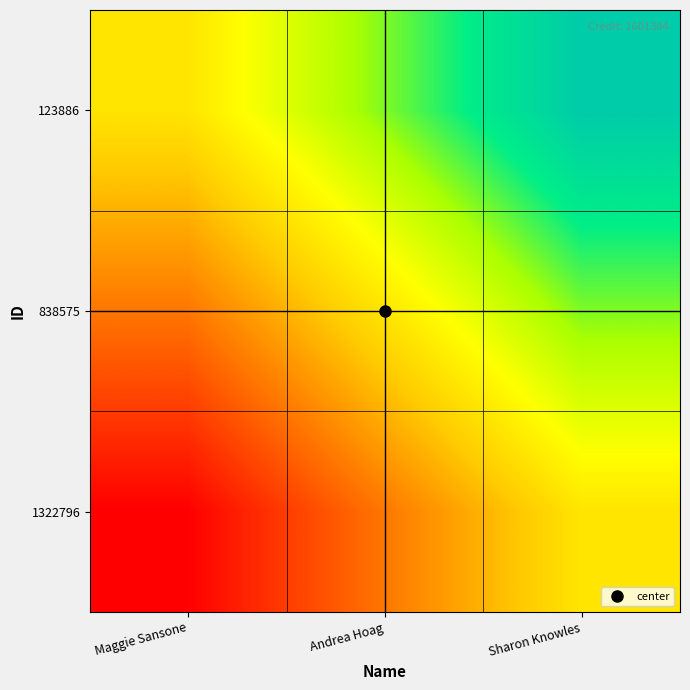

Reading left to right, extract all data points from this chart.

123886: Maggie Sansone=0.0	Andrea Hoag=0.5	Sharon Knowles=1.0
838575: Maggie Sansone=-0.5	Andrea Hoag=0.0	Sharon Knowles=0.5
1322796: Maggie Sansone=-1.0	Andrea Hoag=-0.5	Sharon Knowles=0.0